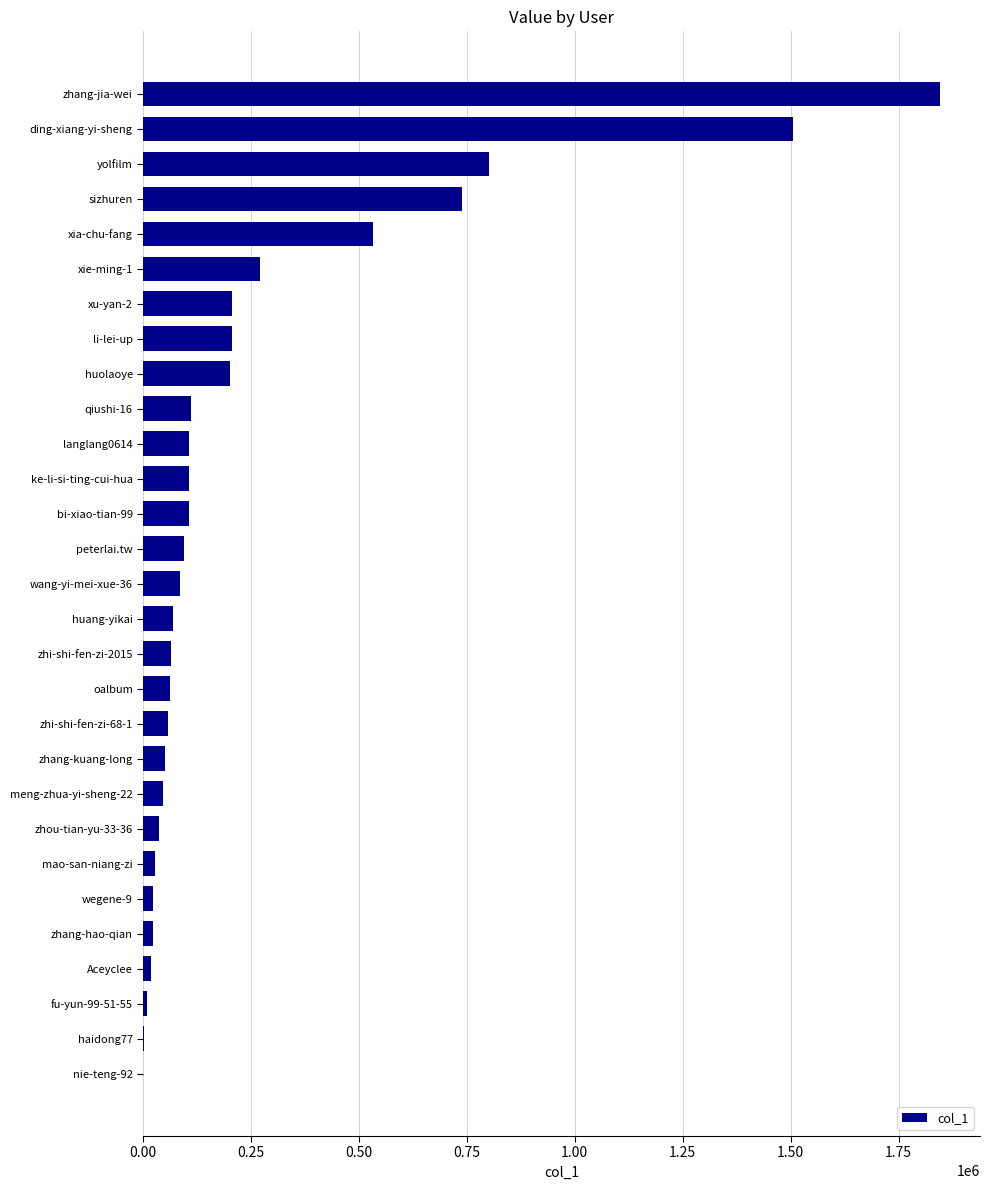

Between Aceyclee and ding-xiang-yi-sheng, which is larger?

ding-xiang-yi-sheng